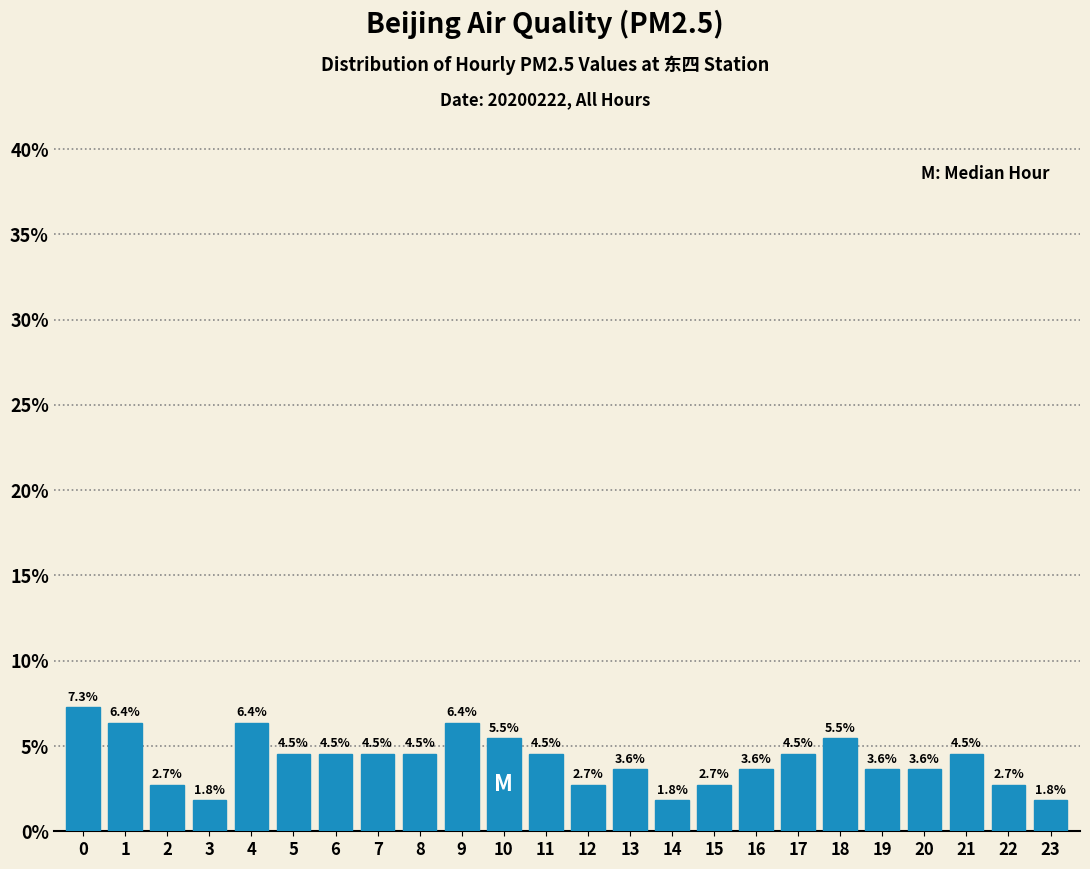

Reading left to right, transcribe all the data shown in this chart.

0=7.3	1=6.4	2=2.7	3=1.8	4=6.4	5=4.5	6=4.5	7=4.5	8=4.5	9=6.4	10=5.5	11=4.5	12=2.7	13=3.6	14=1.8	15=2.7	16=3.6	17=4.5	18=5.5	19=3.6	20=3.6	21=4.5	22=2.7	23=1.8